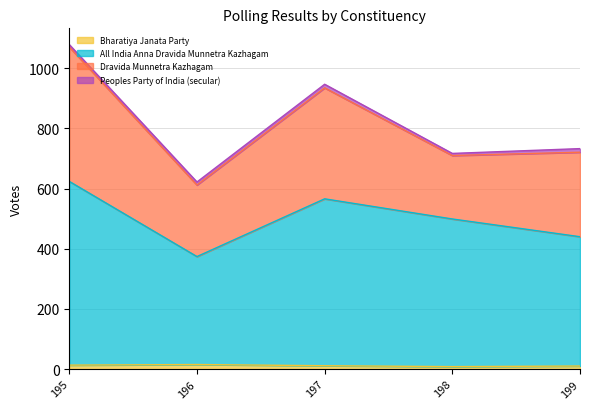

How many categories are shown in the chart?

5